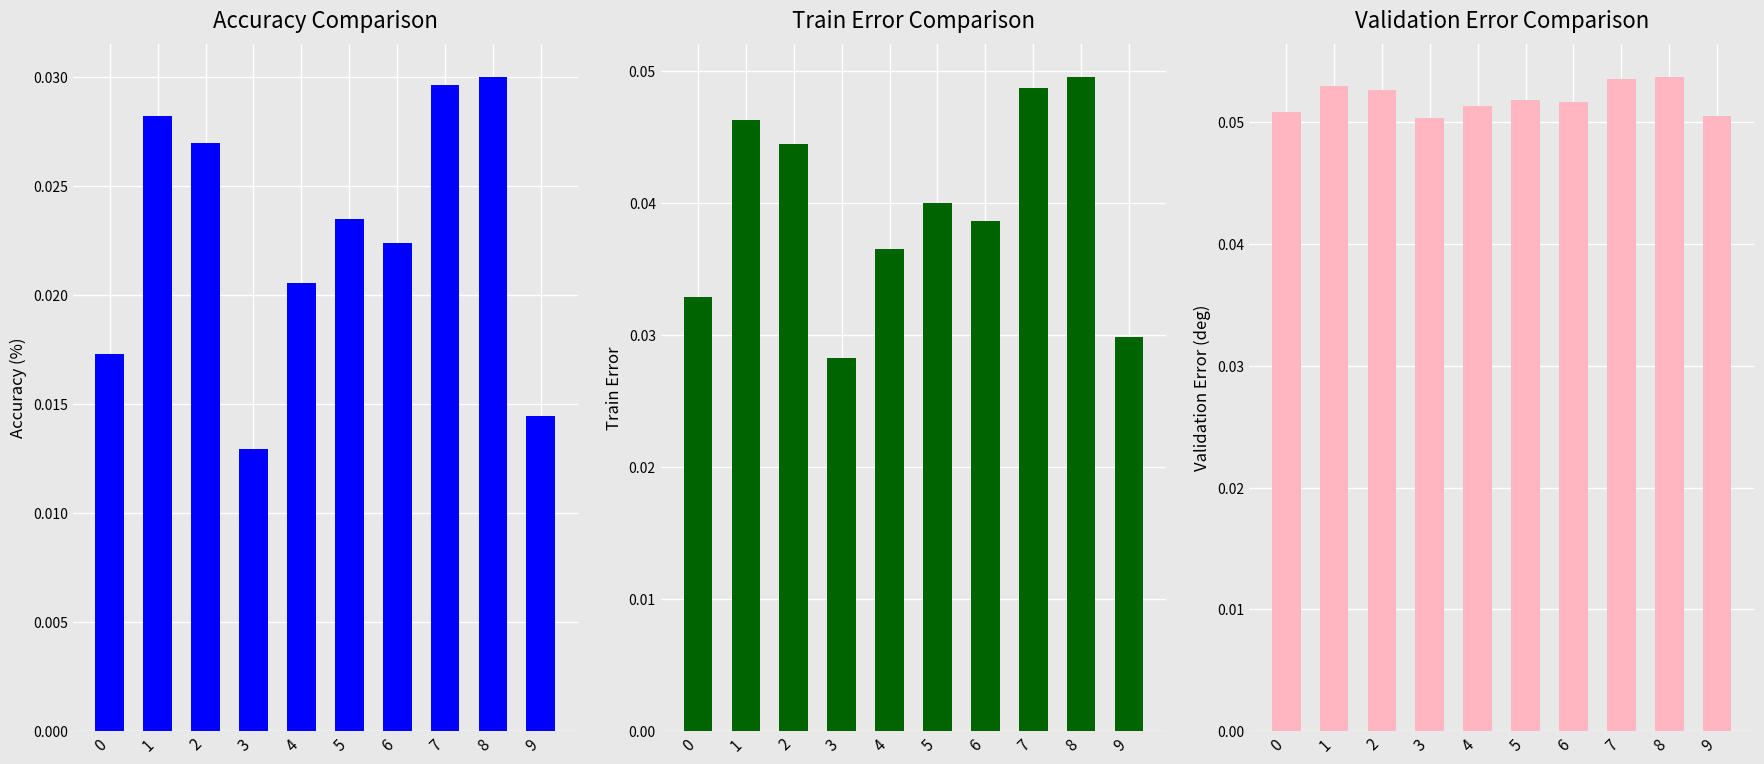

How many bars are there in total?

30